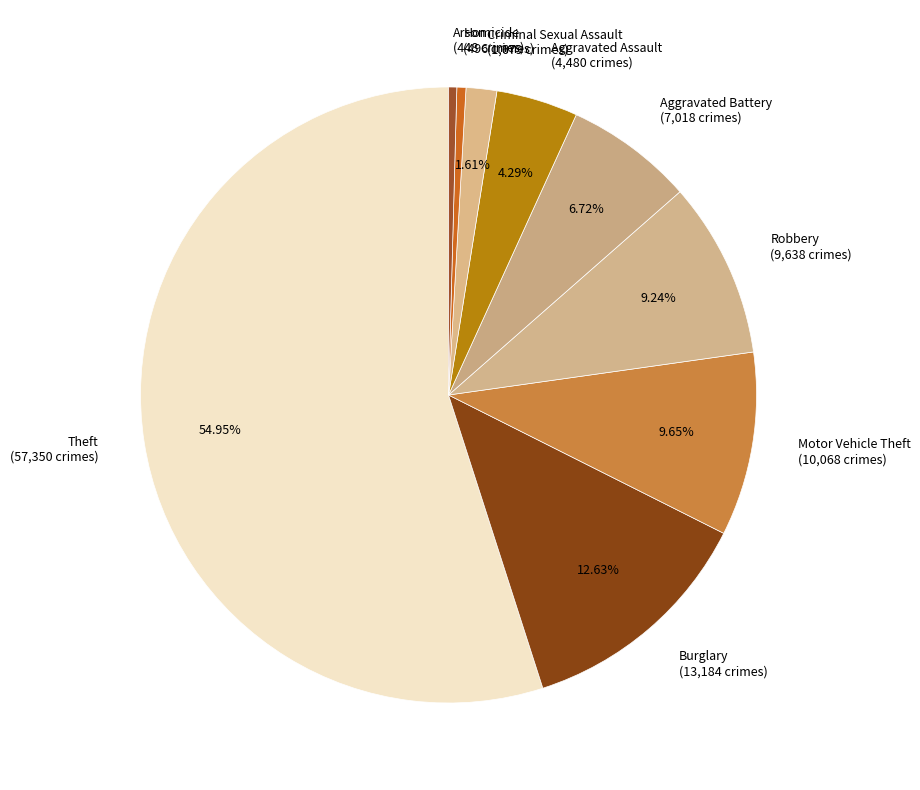

Combined, do Homicide and Aggravated Battery account for over 50%?

No